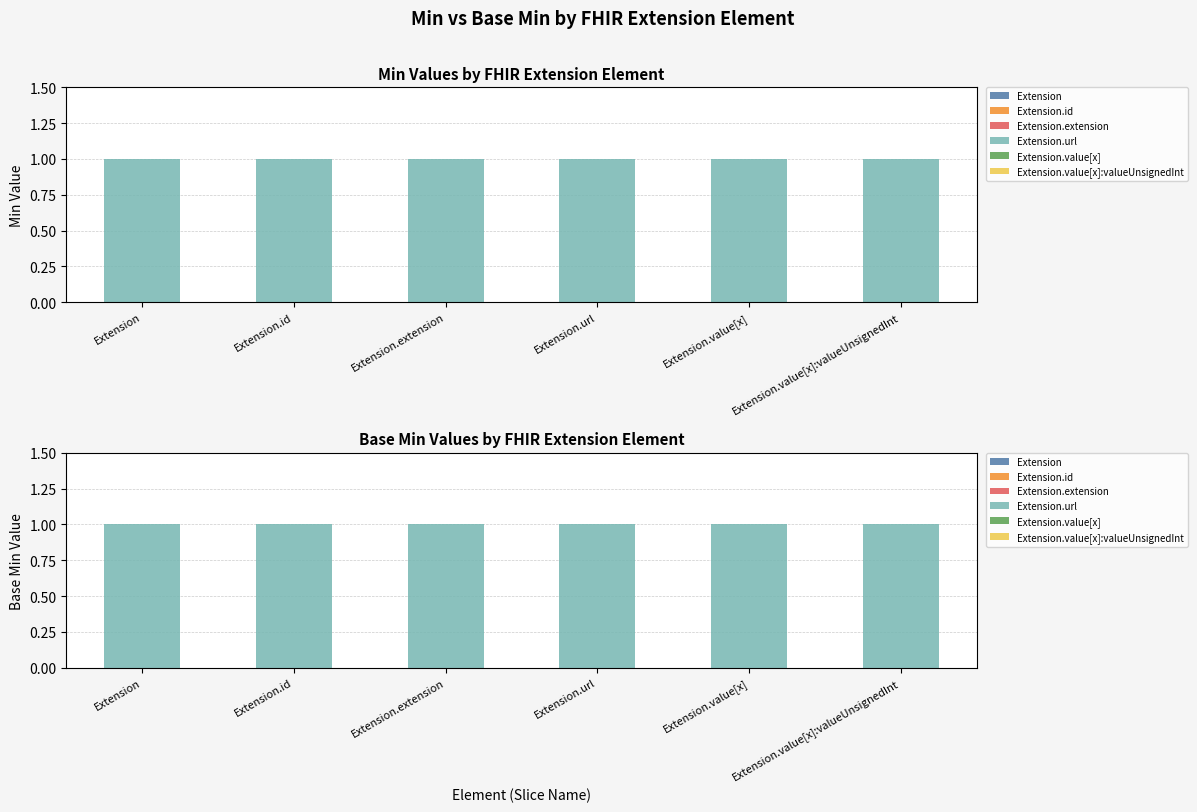

What is the spread (max minus min) of values at Extension.value[x]?

1